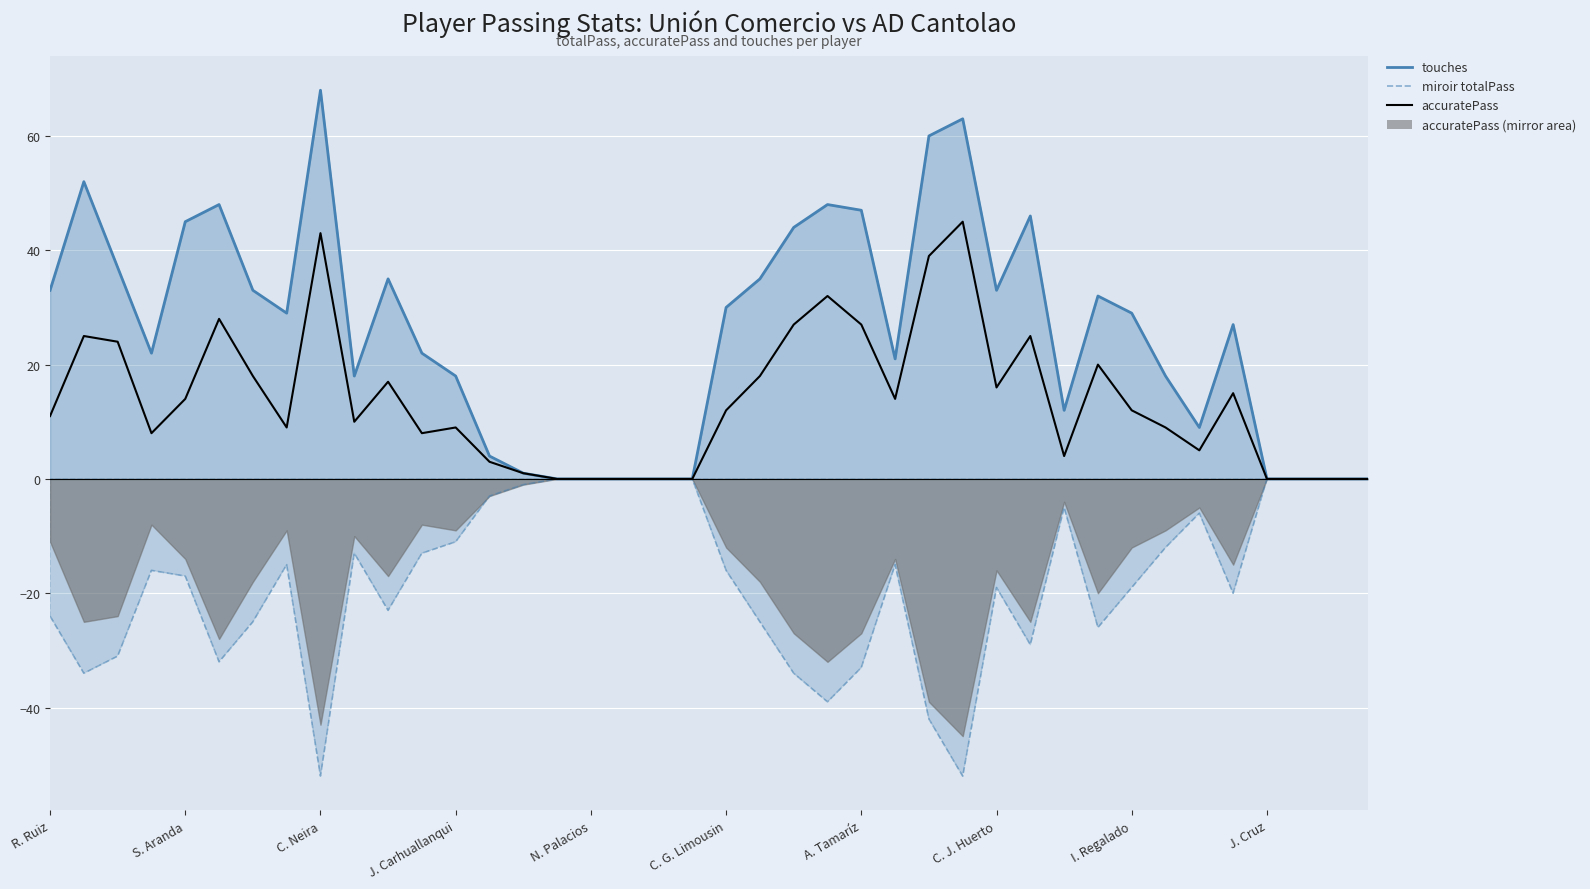

True or false: touches (line) has more than 0 points higher than both neighbors.

True